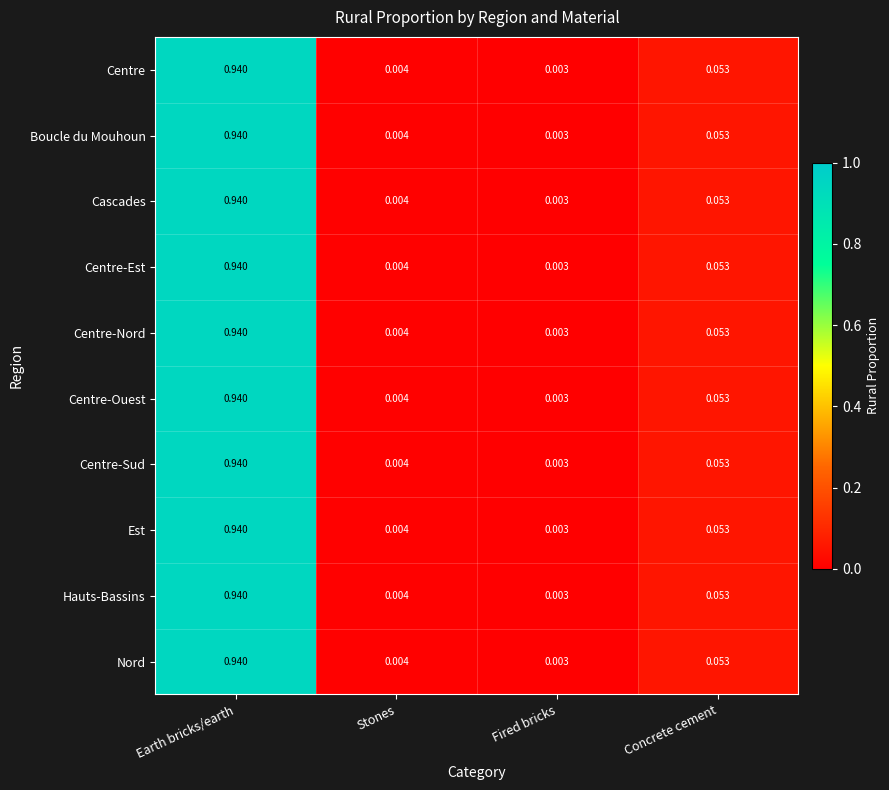

At which label does Nord reach its minimum?

Fired bricks